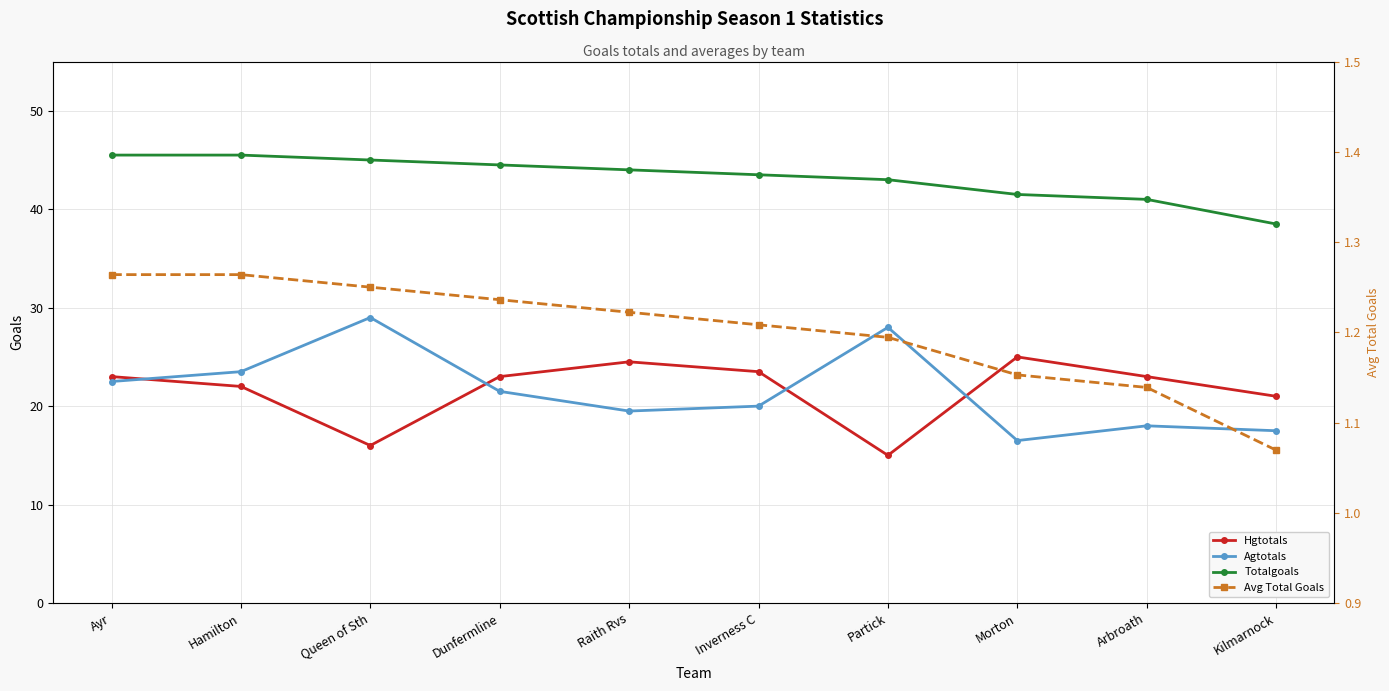

What are all the series names shown in the legend?

Hgtotals, Agtotals, Totalgoals, Avg Total Goals